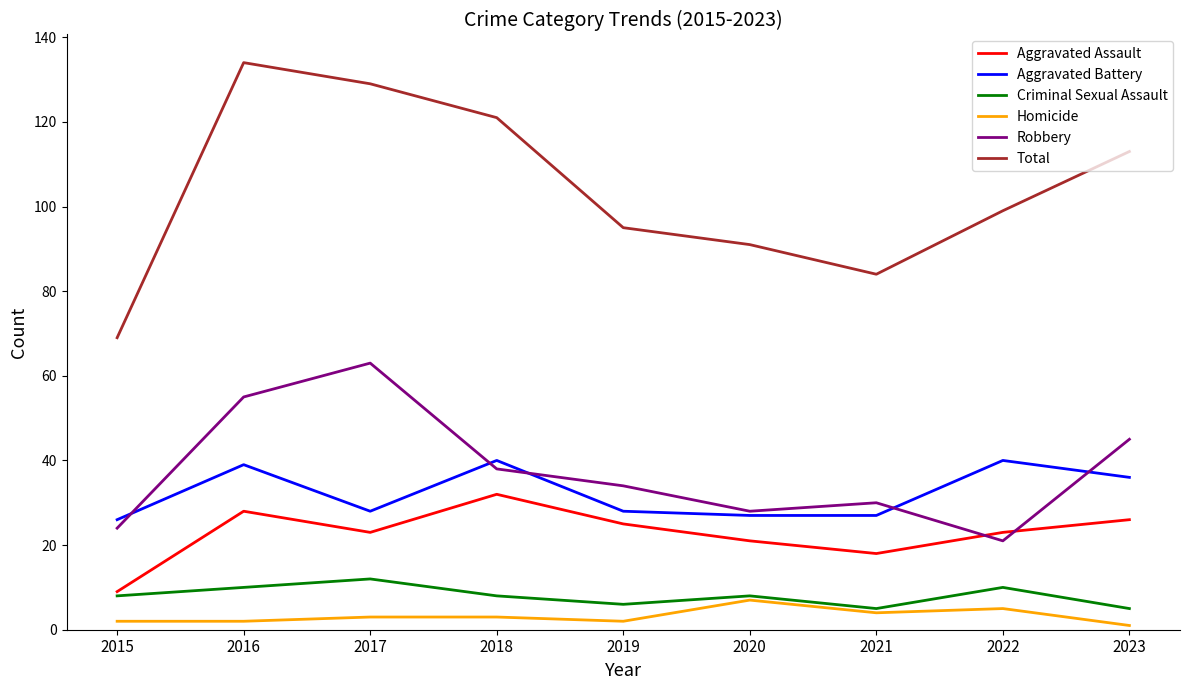

Where is Total nearest to the value 101?

2022